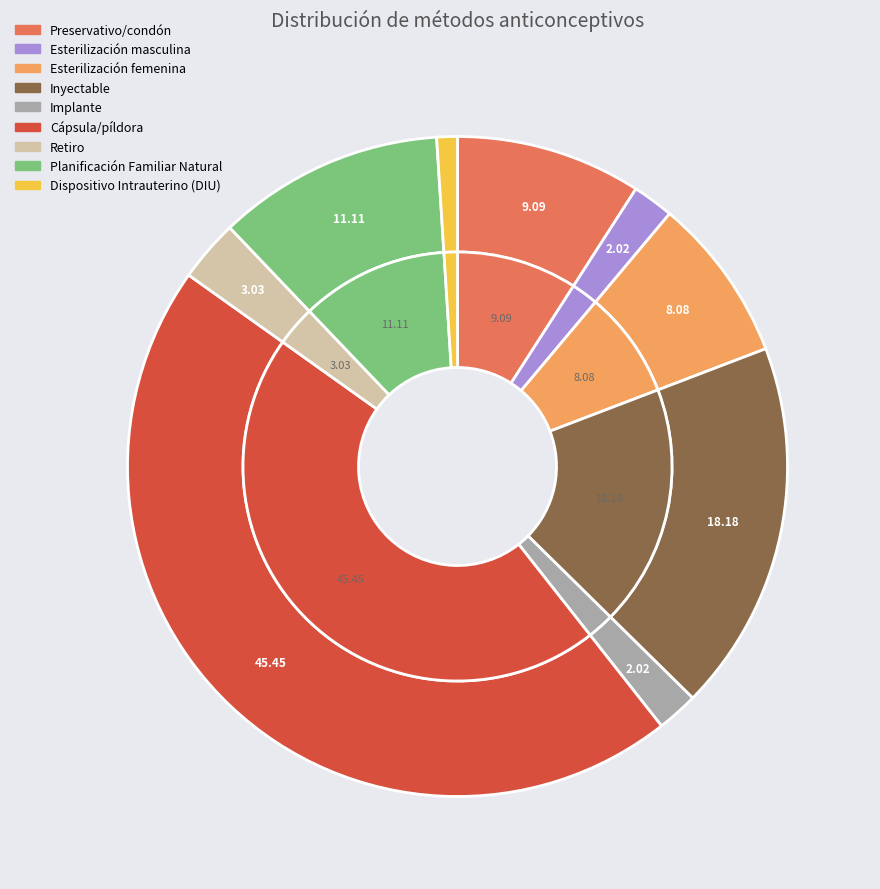

The Implante slice represents 2% of the pie. True or false?

True